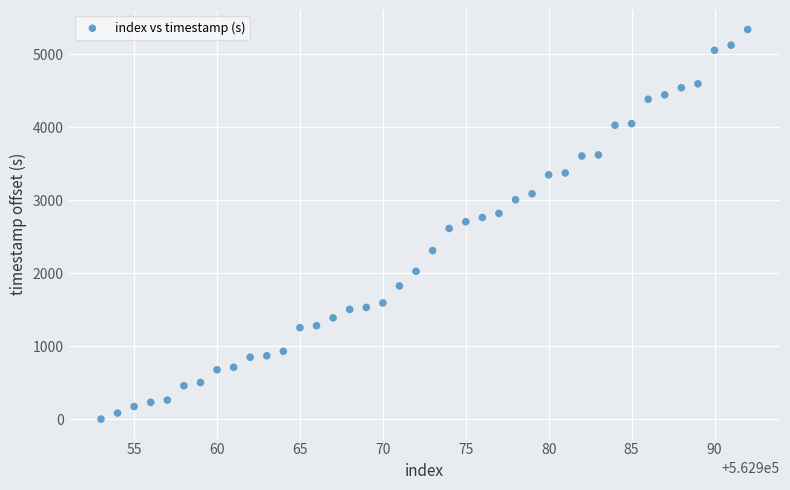

What is the range of X values (max minus min)?

39.0